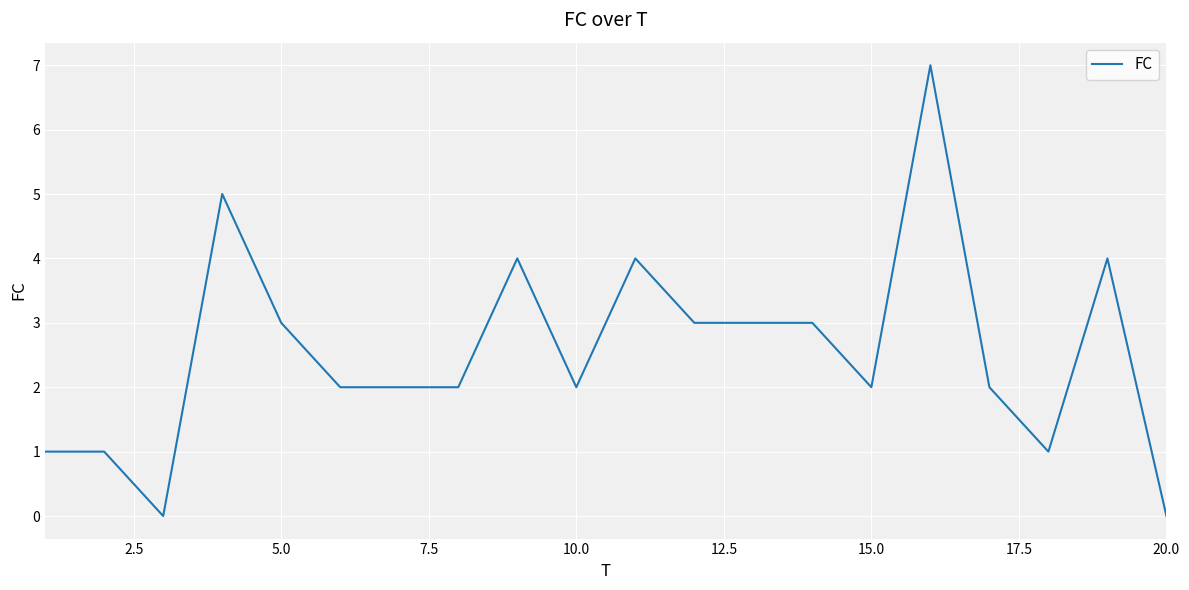

What is the greatest value displayed?

7